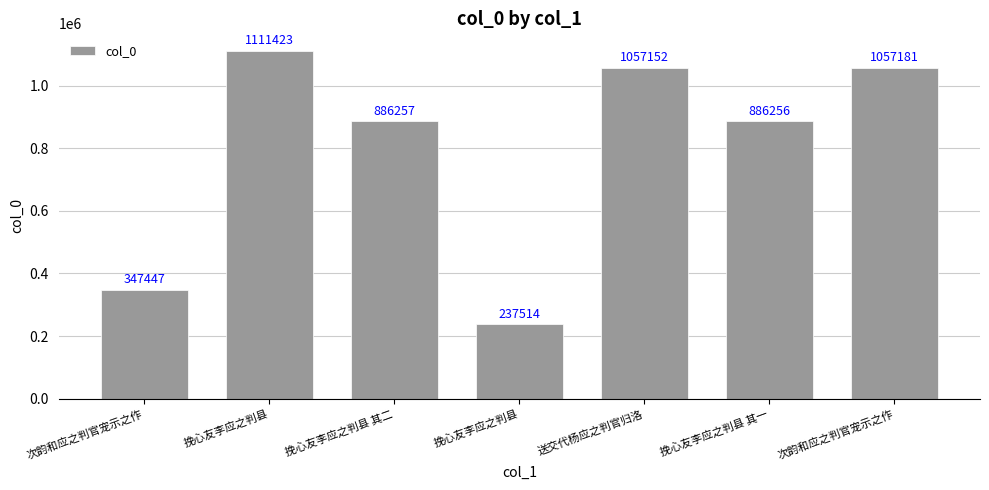

Reading left to right, list all the values displayed in this chart.

347447	1111423	886257	237514	1057152	886256	1057181